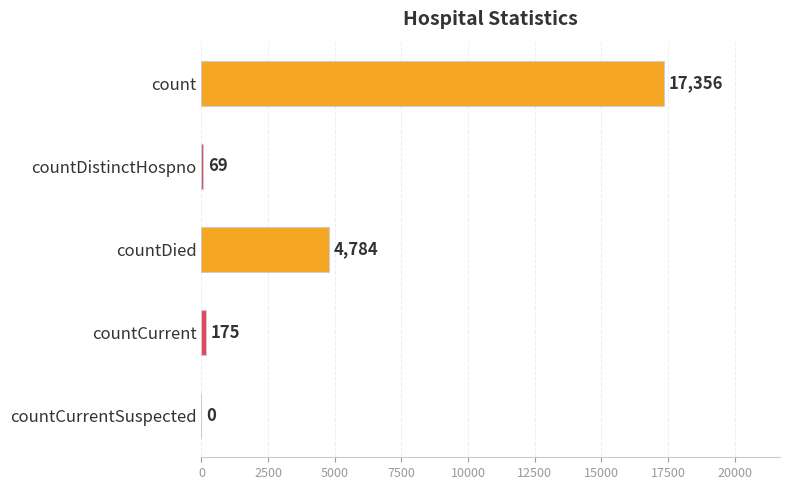

The chart shows a value of 2263 at countDied. True or false?

False